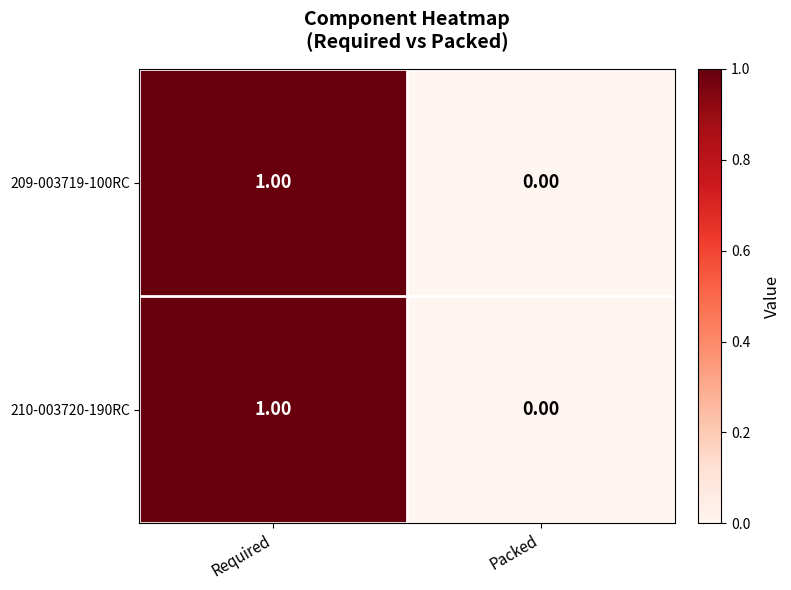

List the labels in order of 210-003720-190RC value, smallest first.

Packed, Required